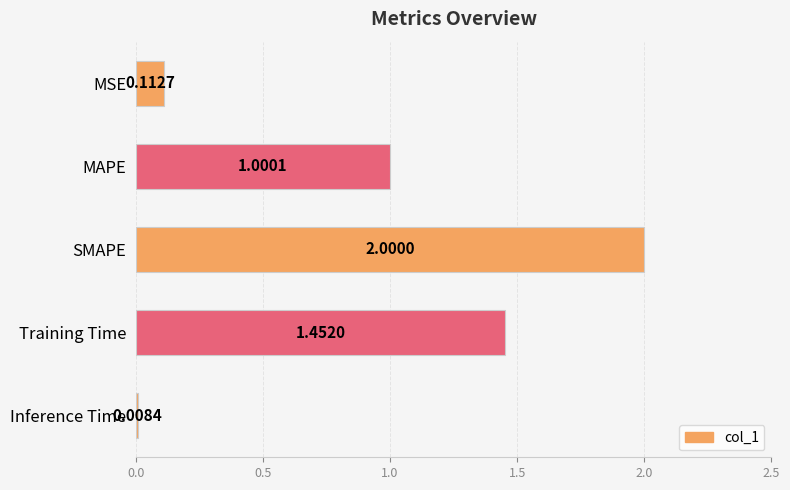

What is the average value?

0.9